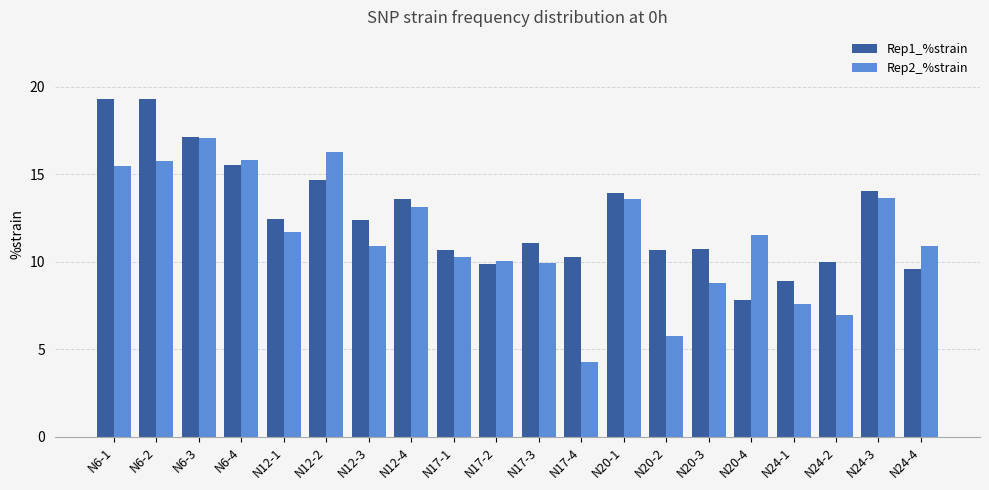

At how many categories does at least one series exceed 5?

20